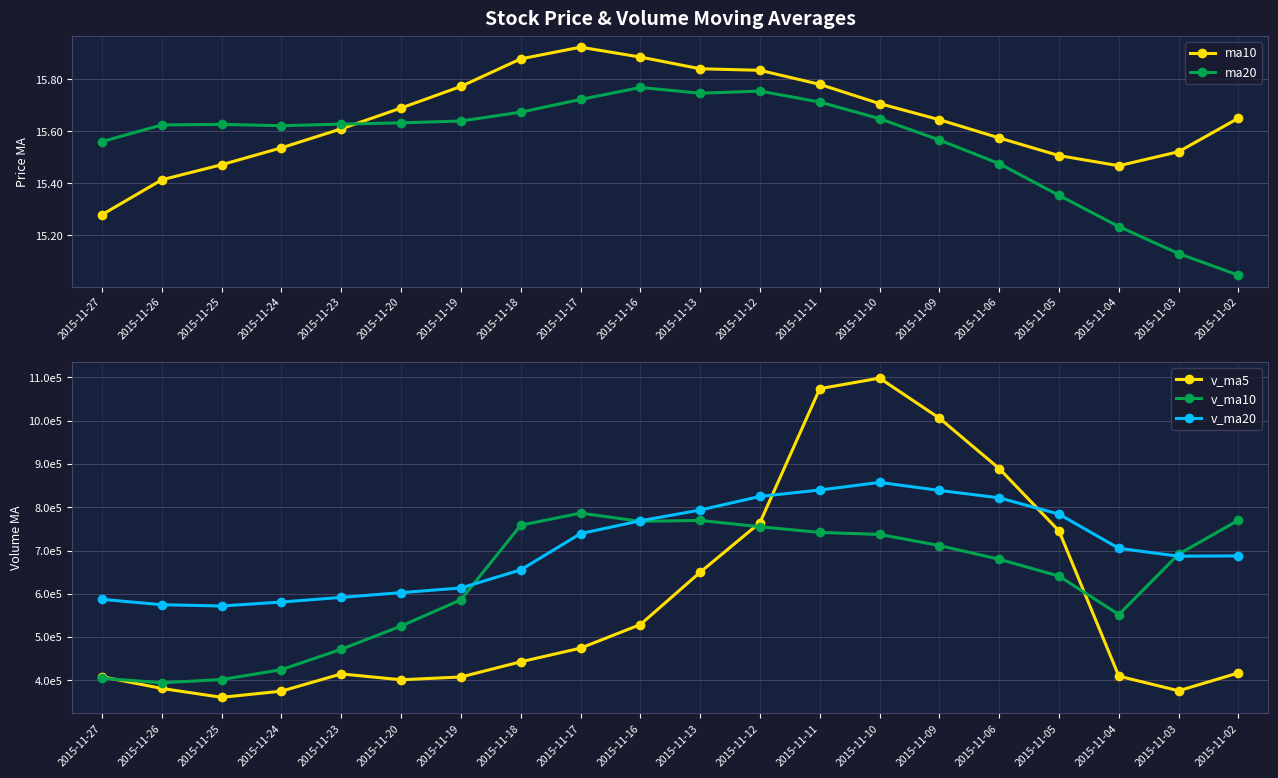

Which series has the largest total across all categories?

v_ma20